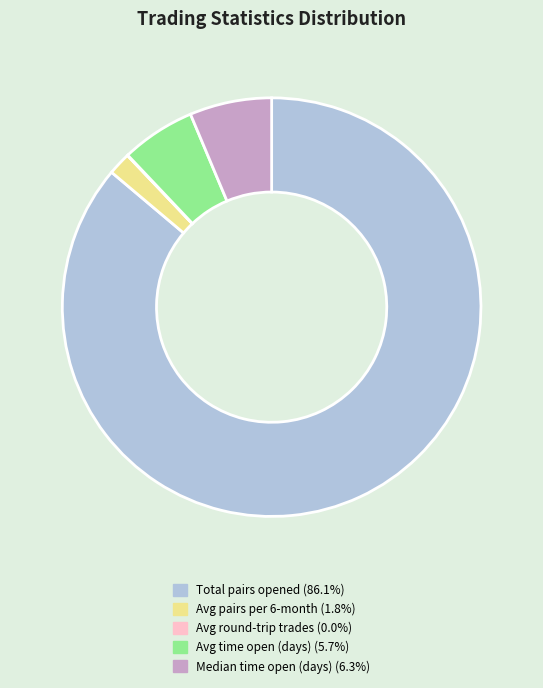

Is there a majority slice in this chart?

Yes